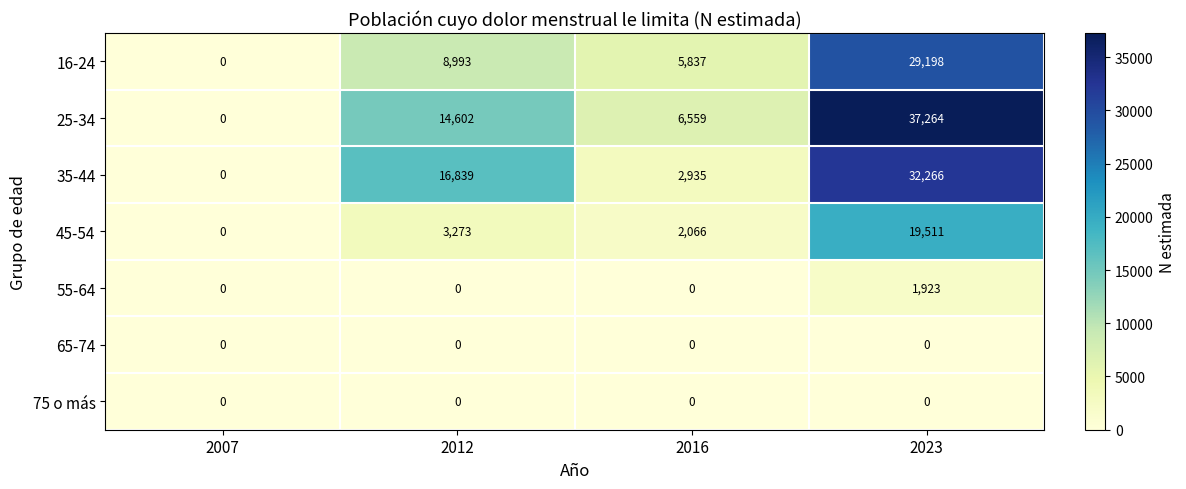

Which category has the highest value across all series?

2023